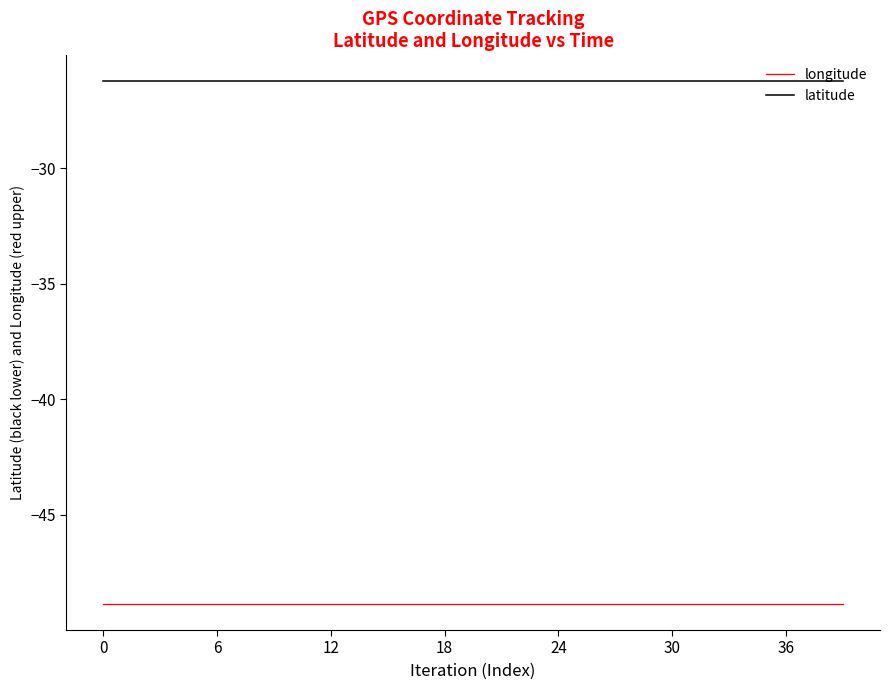

What is the maximum value shown in the chart?

-26.3